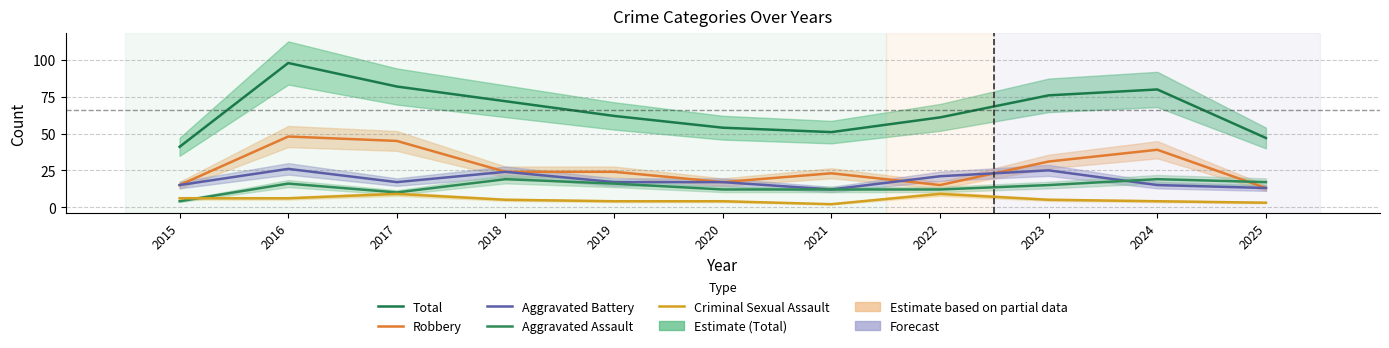

Reading left to right, transcribe all the data shown in this chart.

Total: 41	98	82	72	62	54	51	61	76	80	47
Robbery: 15	48	45	24	24	17	23	15	31	39	13
Aggravated Battery: 15	26	17	24	17	17	12	21	25	15	13
Aggravated Assault: 4	16	10	19	16	12	12	12	15	19	17
Criminal Sexual Assault: 6	6	9	5	4	4	2	9	5	4	3